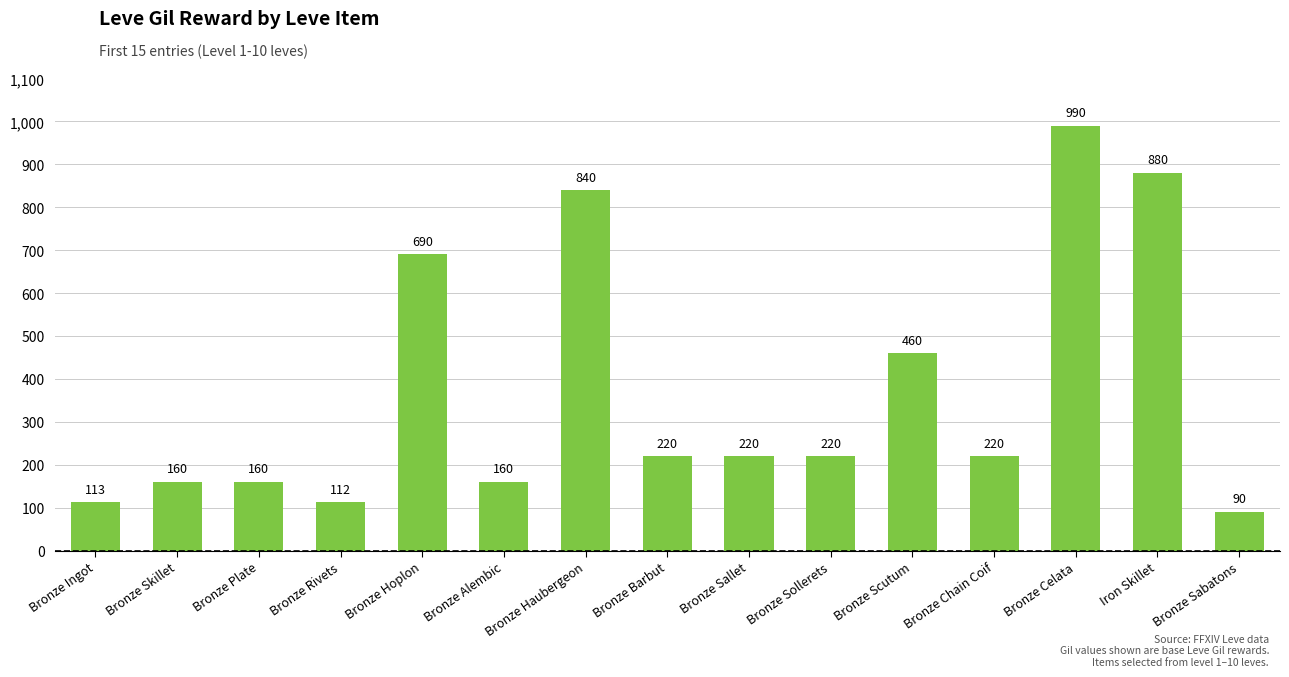

What is the value of the 3rd bar from the left?

160